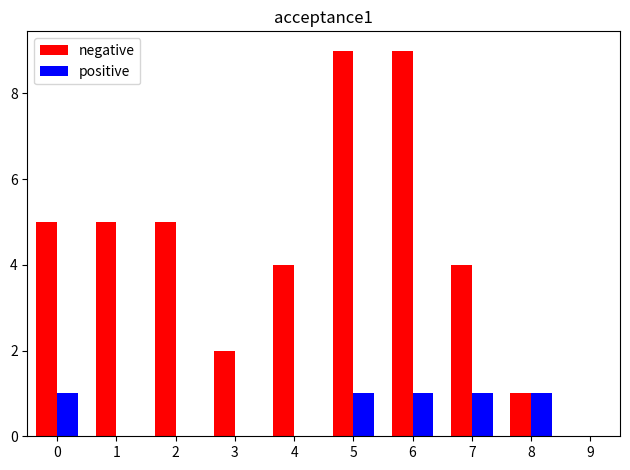

What is the total value across all series at 3?

2